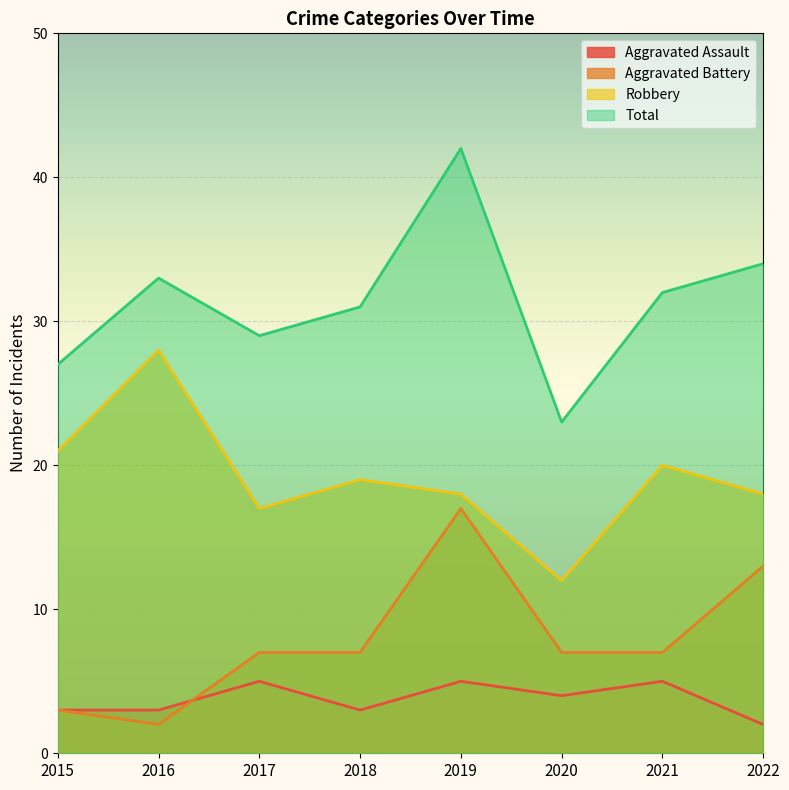

What is the difference between the second highest and minimum values in the Aggravated Assault series?

3